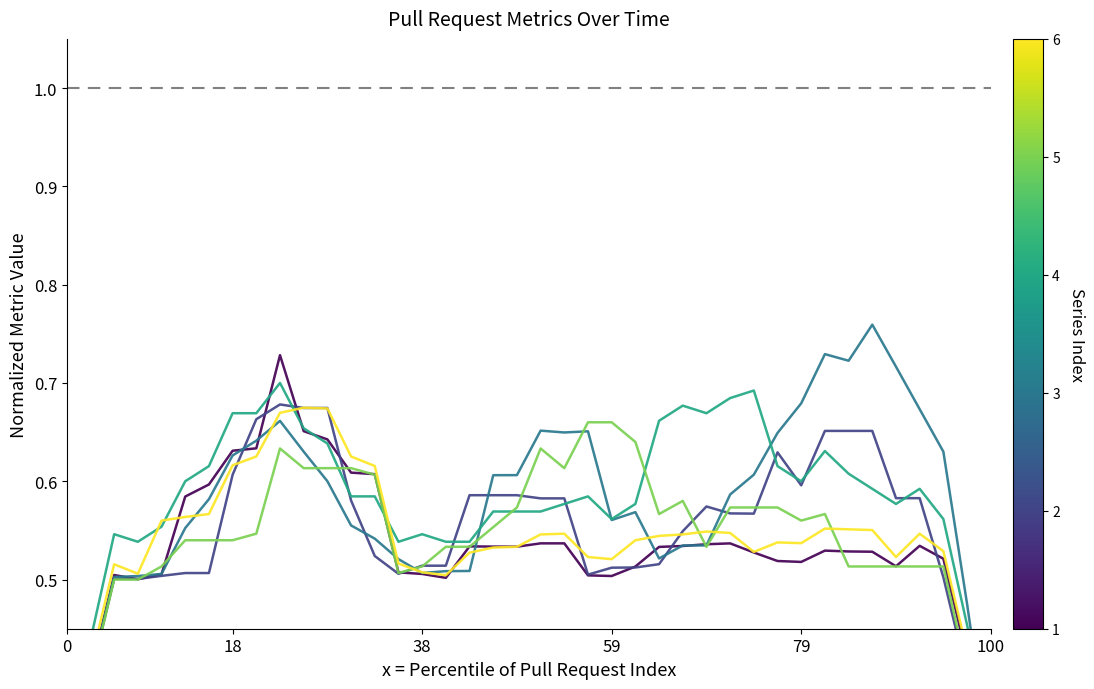

What is the average value of the num_comments series?

0.5